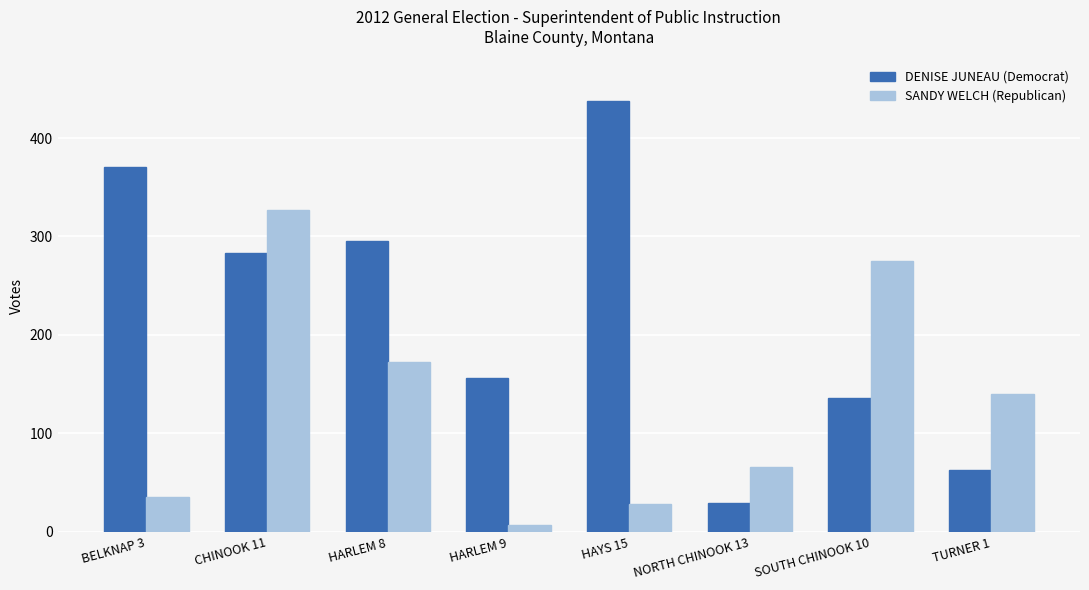

Is the value of DENISE JUNEAU (Democrat) at HAYS 15 greater than the value of SANDY WELCH (Republican) at TURNER 1?

Yes